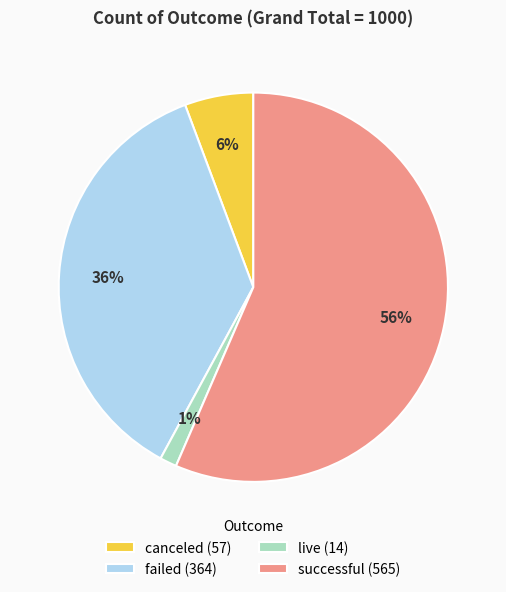

How many segments does this pie chart have?

4